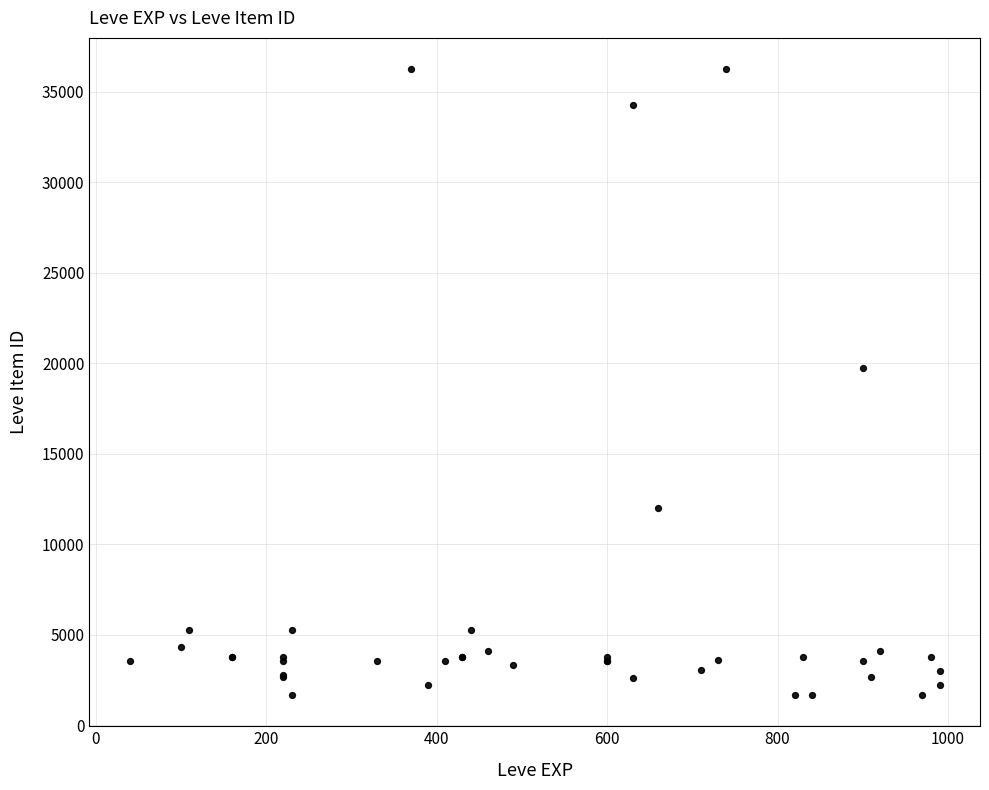

What Y value in the scatter plot is closest to 18967?

19744